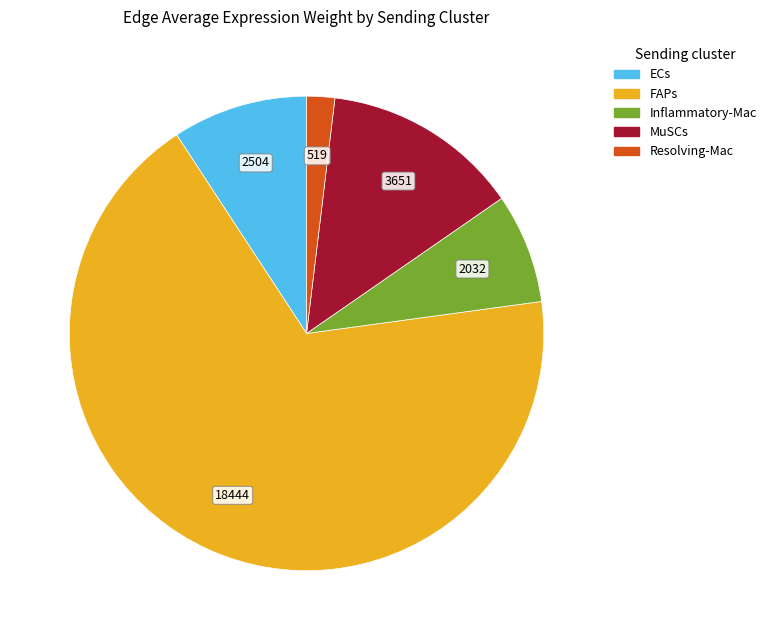

Between ECs and Resolving-Mac, which is larger?

ECs